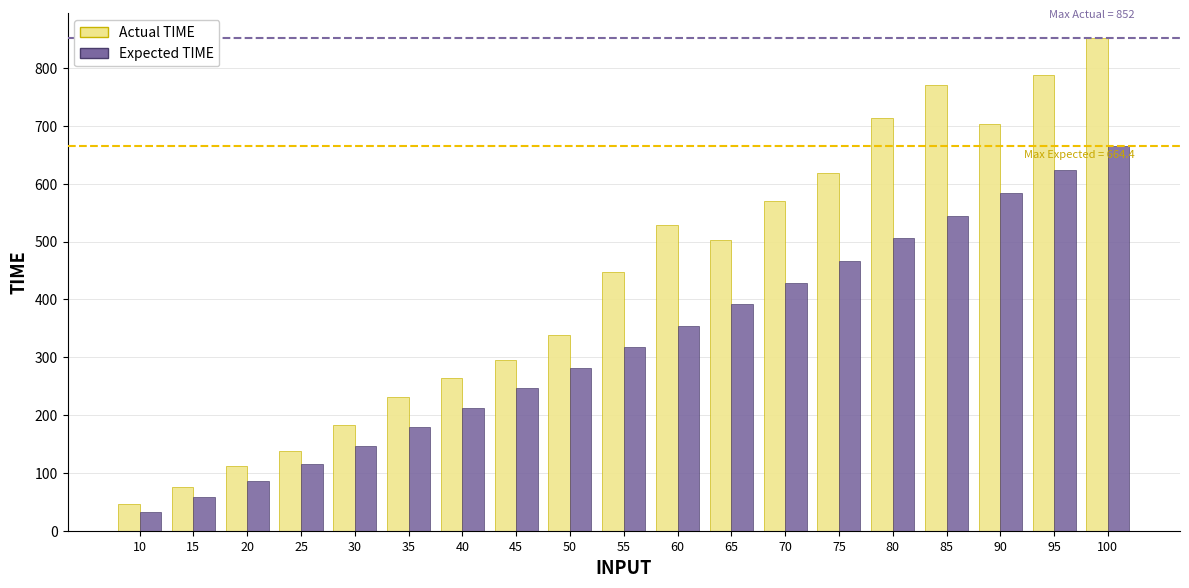

Which category has the highest value across all series?

100